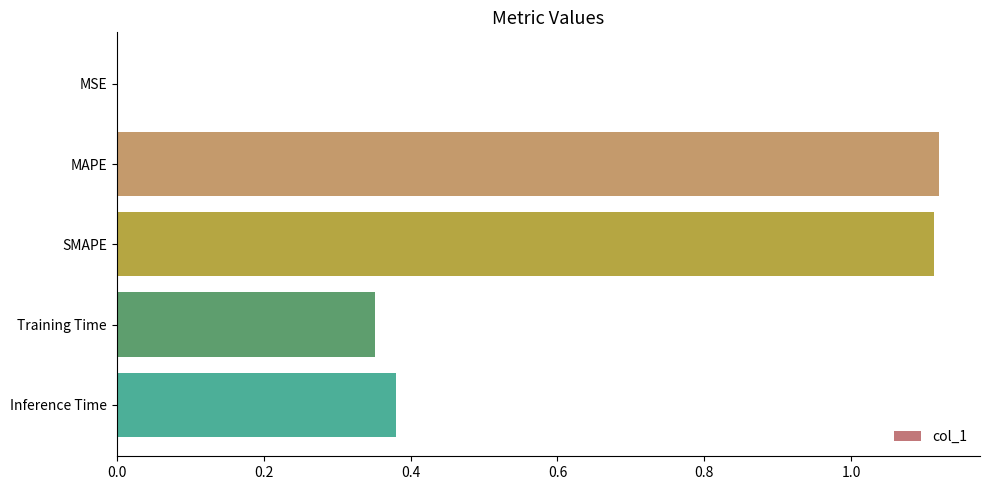

Is it true that the value at MSE is 0.0?

True